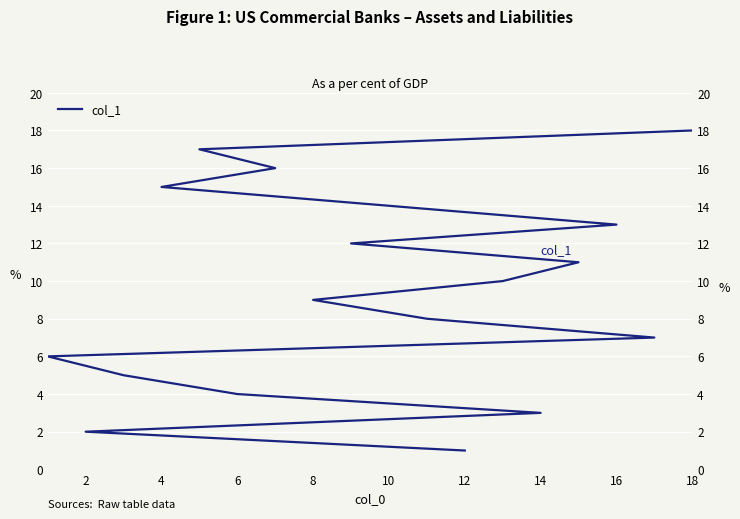

How many data points does each series have?

18